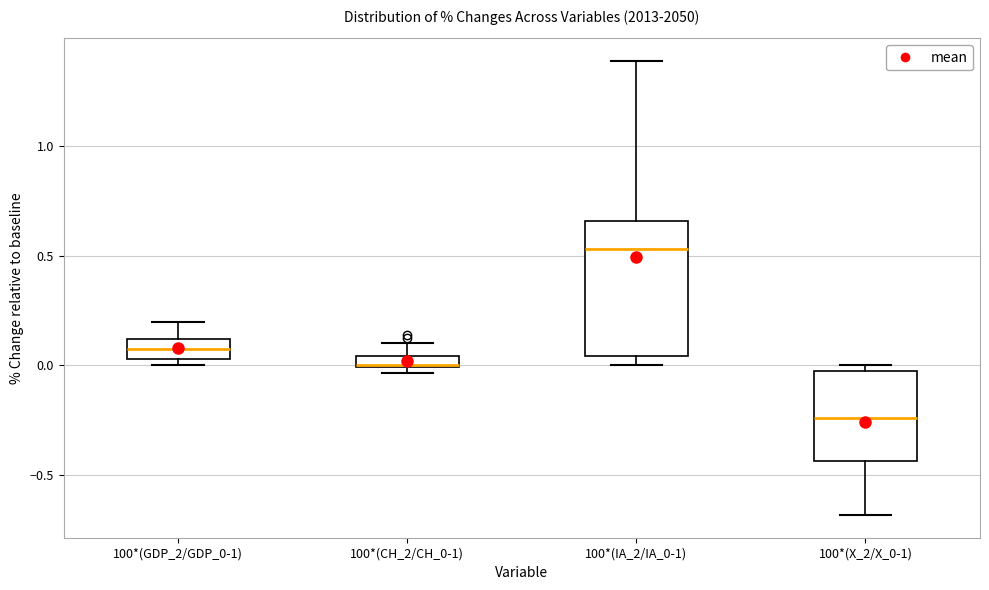

Which box is the tallest, from its lower edge to its upper edge?

100*(IA_2/IA_0-1)